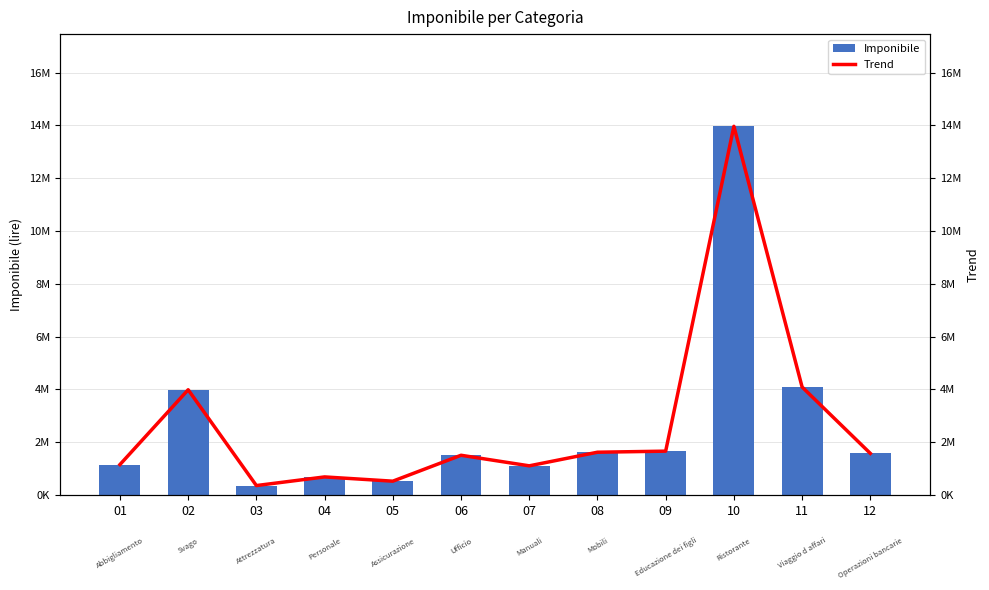

Which series has the largest total across all categories?

Imponibile